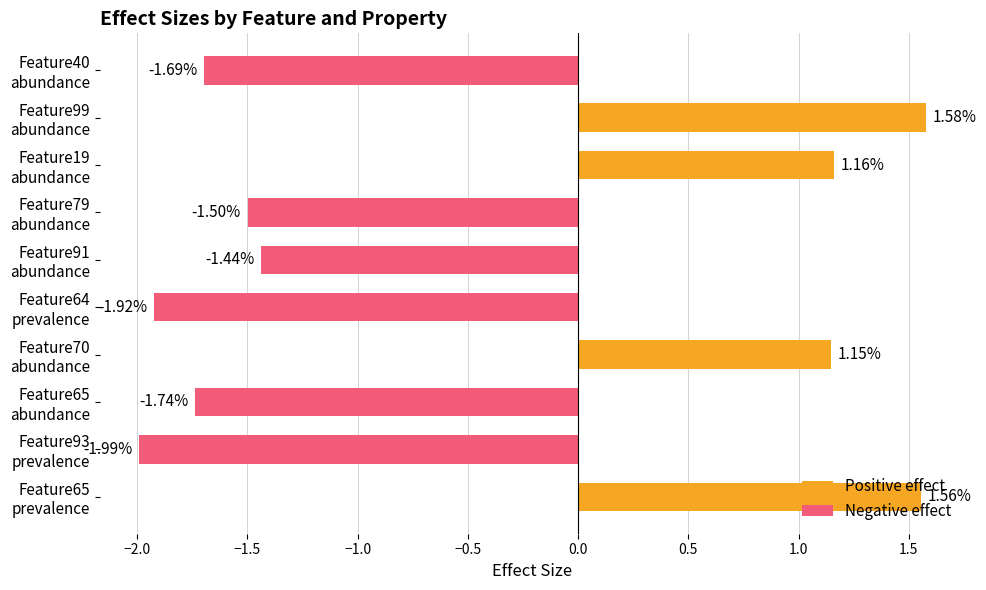

Reading left to right, list all the values displayed in this chart.

Feature65
prevalence=1.6	Feature93
prevalence=-2.0	Feature65
abundance=-1.7	Feature70
abundance=1.1	Feature64
prevalence=-1.9	Feature91
abundance=-1.4	Feature79
abundance=-1.5	Feature19
abundance=1.2	Feature99
abundance=1.6	Feature40
abundance=-1.7